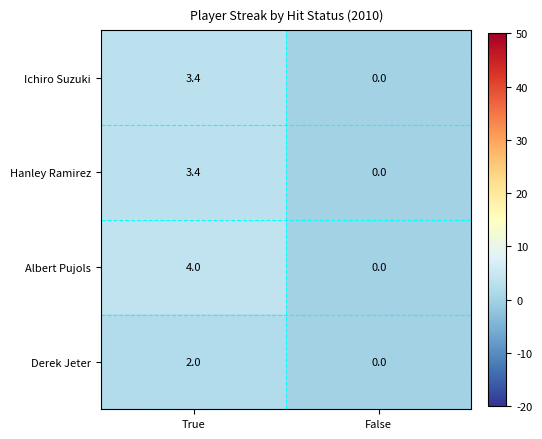

Rank the categories by Derek Jeter value from highest to lowest.

True, False